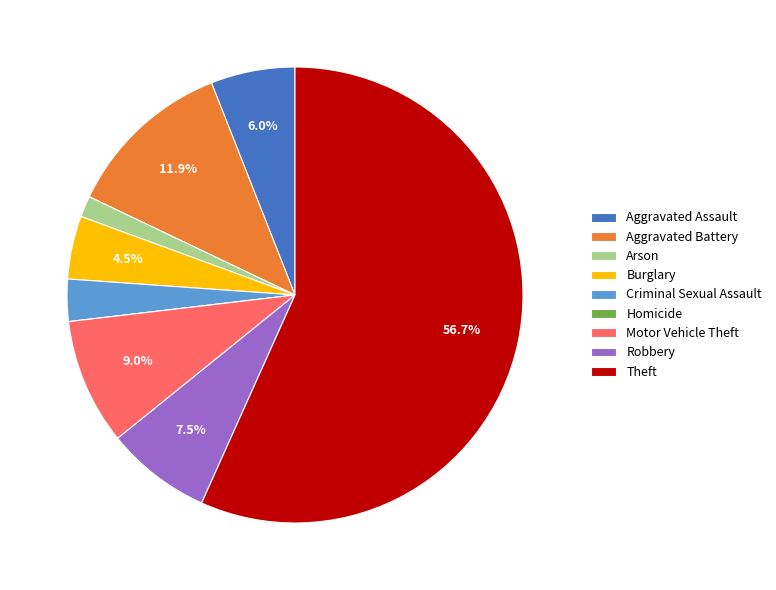

To the nearest percent, what is the combined percentage of Aggravated Assault and Theft?

63%